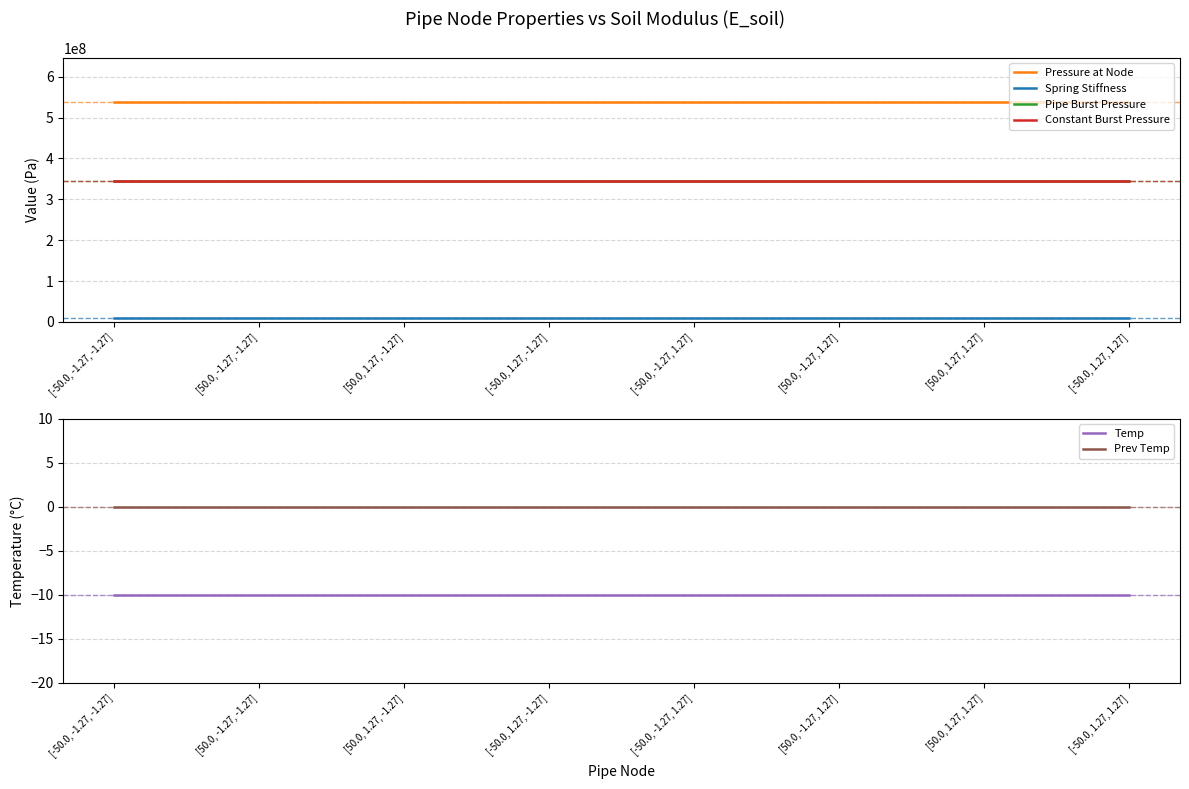

Which series changed the most between [-50.0, -1.27, -1.27] and [50.0, 1.27, 1.27]?

Pressure at Node